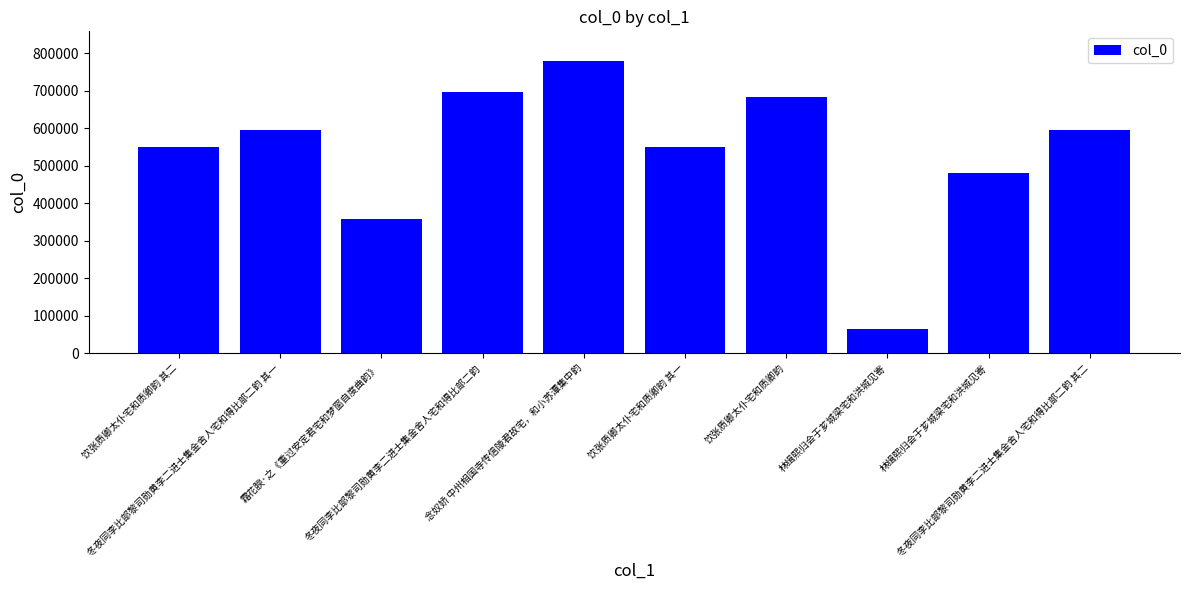

How many bars are there in total?

10